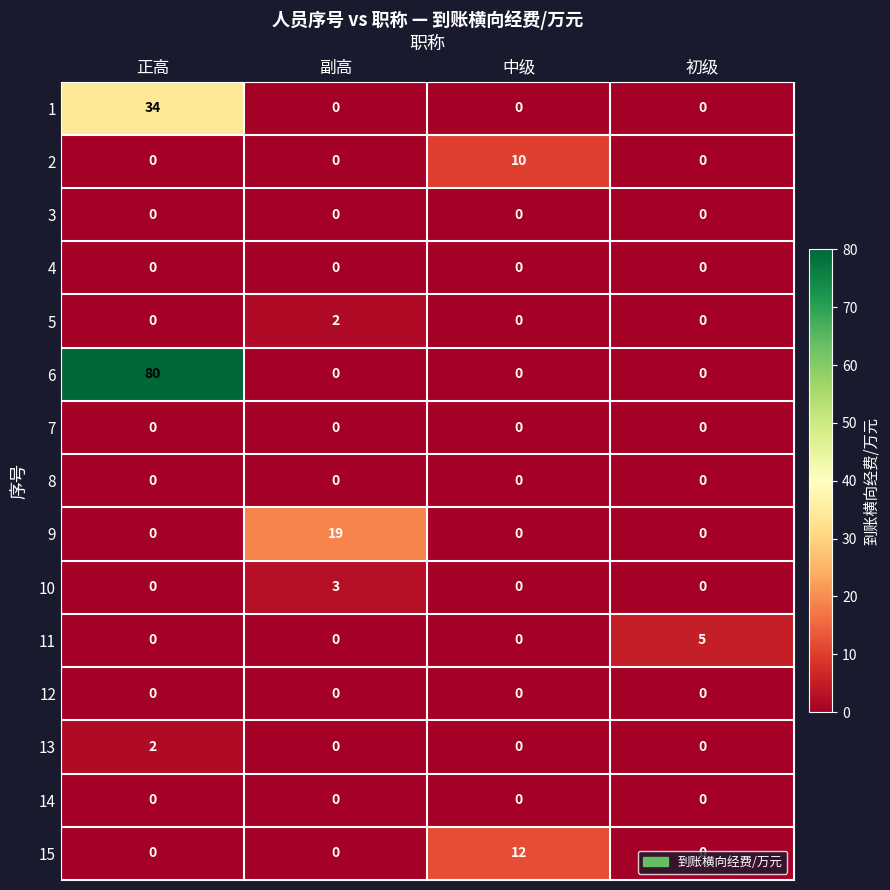

At which category is the sum across all series the highest?

正高